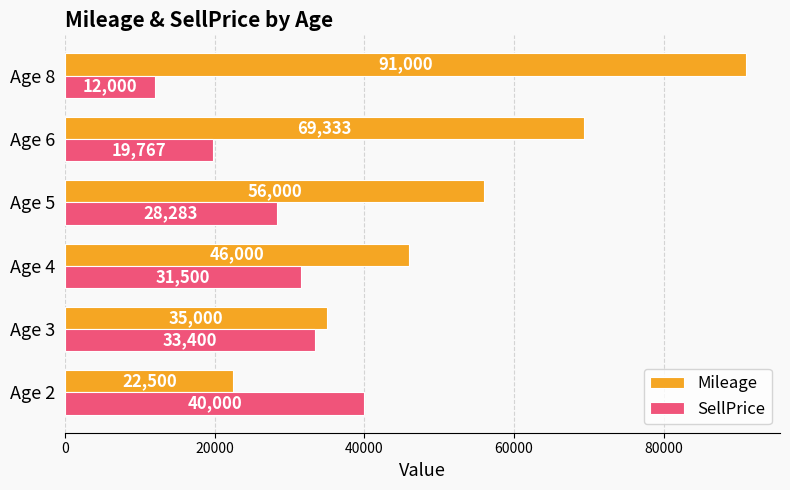

How many data points in SellPrice are less than 31500?

3